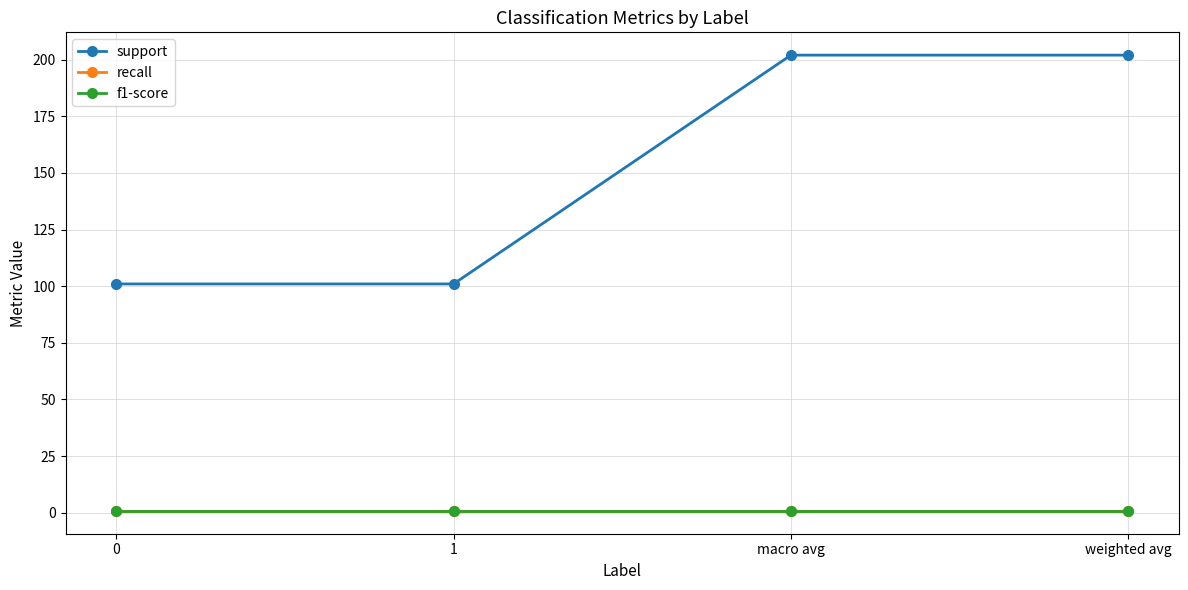

Does the chart display data point markers on the line(s)?

Yes